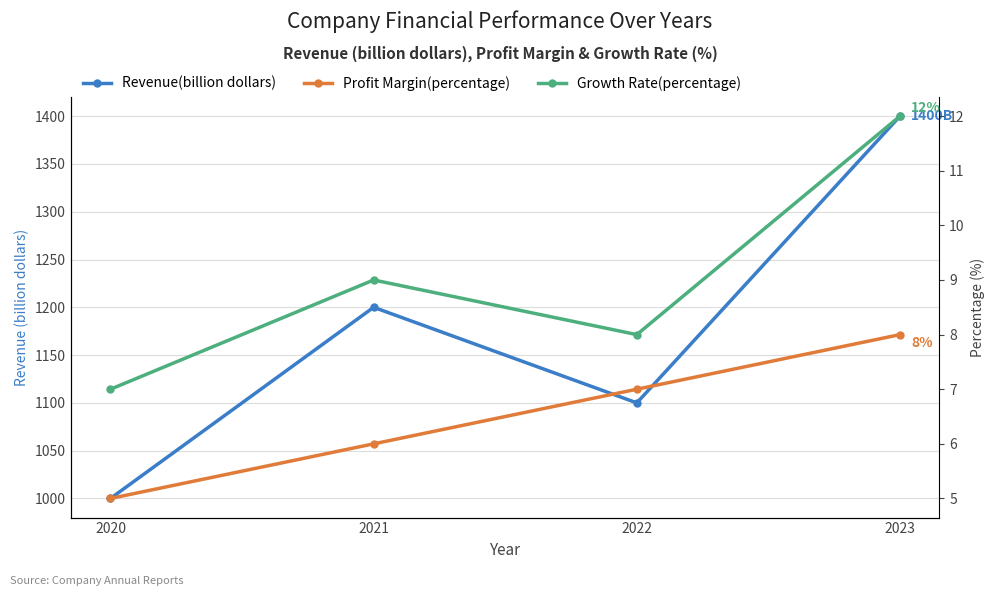

How many lines are shown in the chart?

3